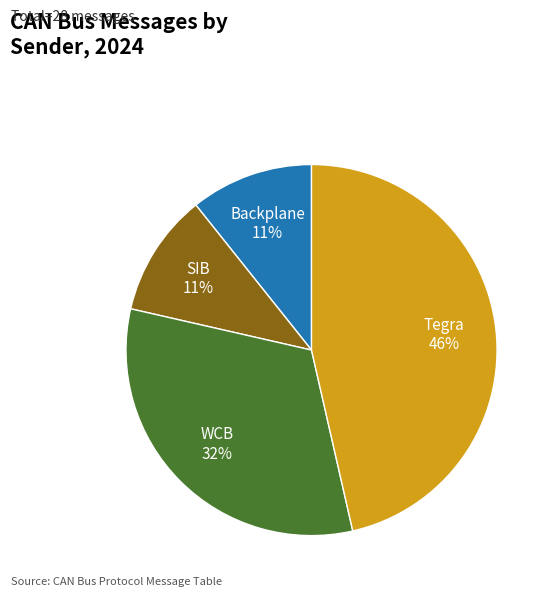

Does any single category account for the majority?

No